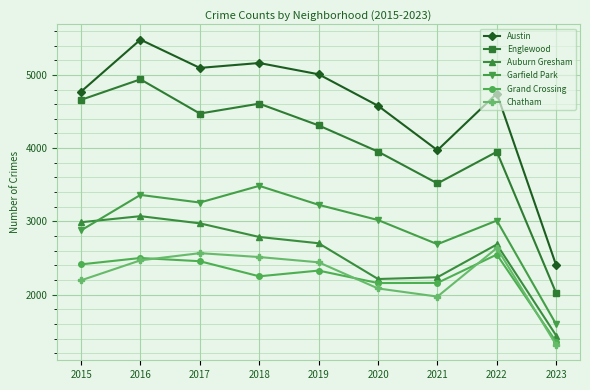

Does the chart have visible grid lines?

Yes